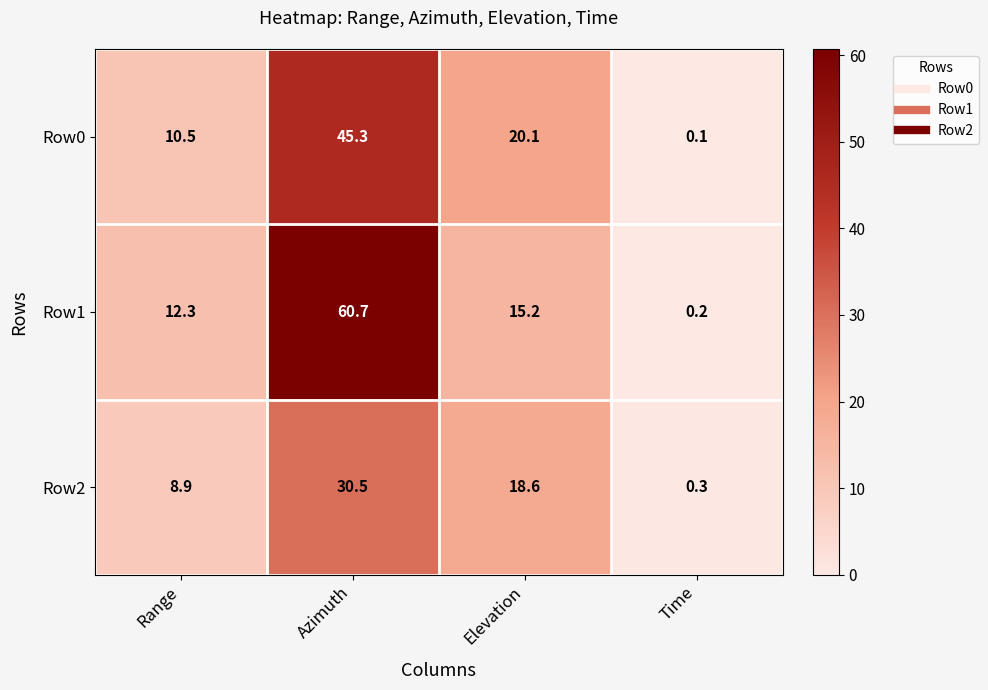

What is the difference between the maximum and second lowest values in the Row1 series?

48.4